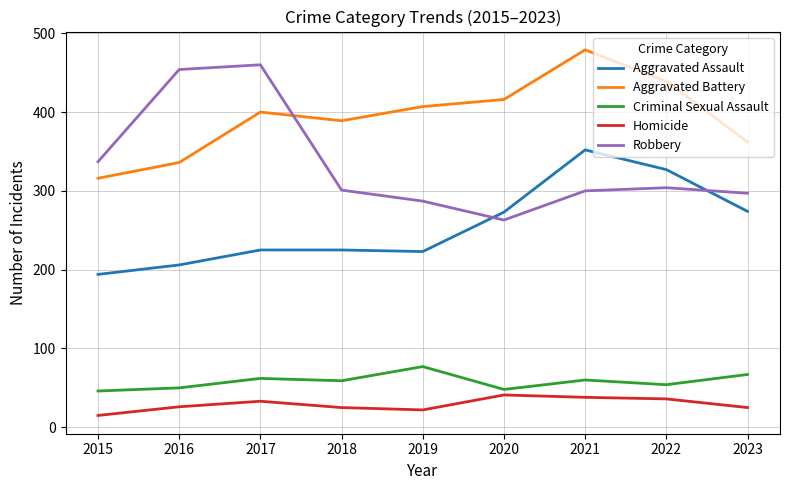

In Aggravated Battery, how many points are lower than both neighbors (excluding endpoints)?

1